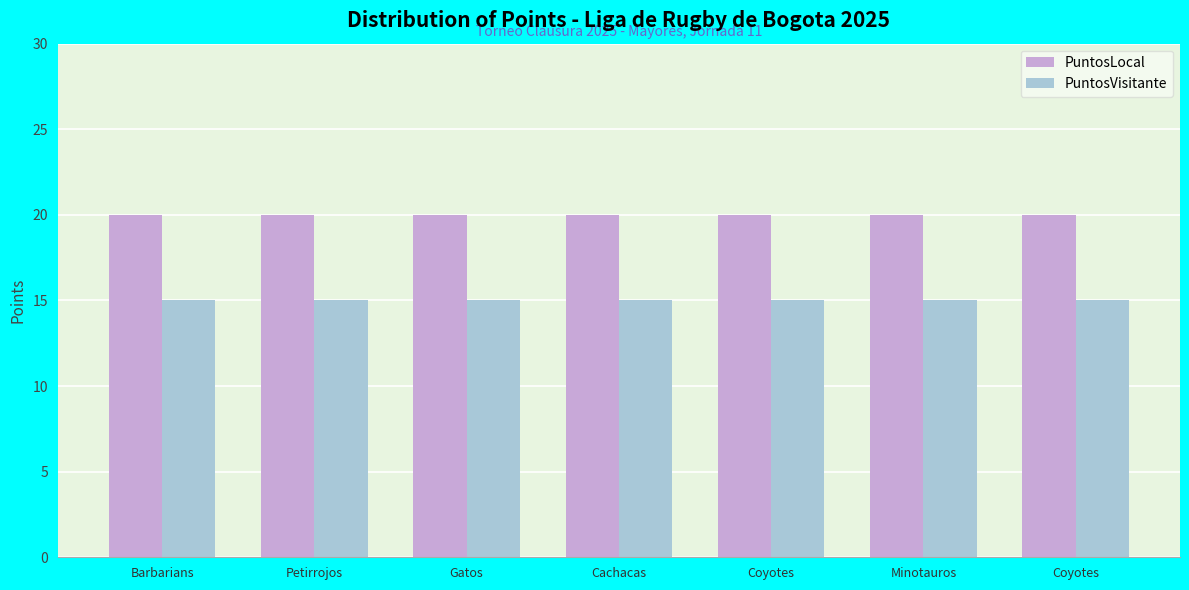

Are the bars grouped side by side (vs. stacked)?

Yes